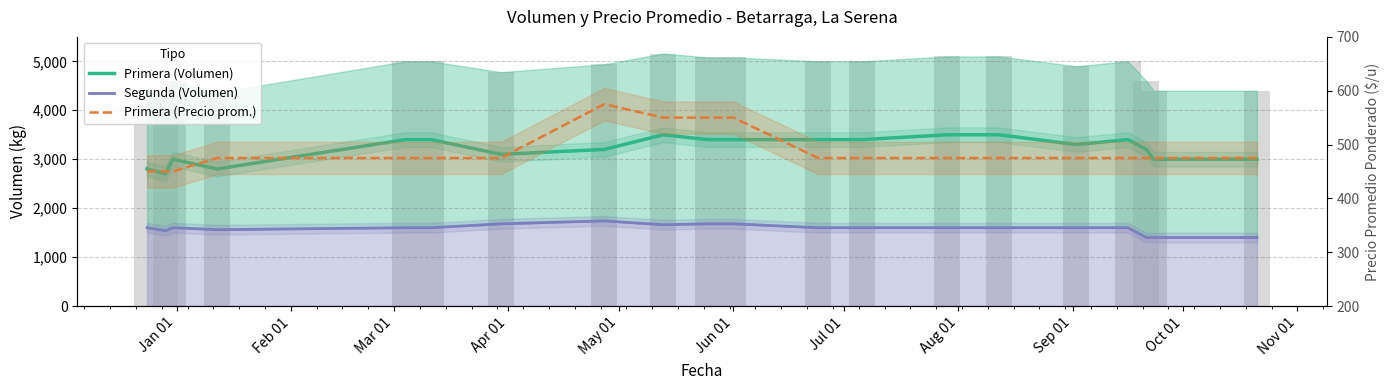

At which label is Primera (Precio prom.) closest to 512?

Apr 01